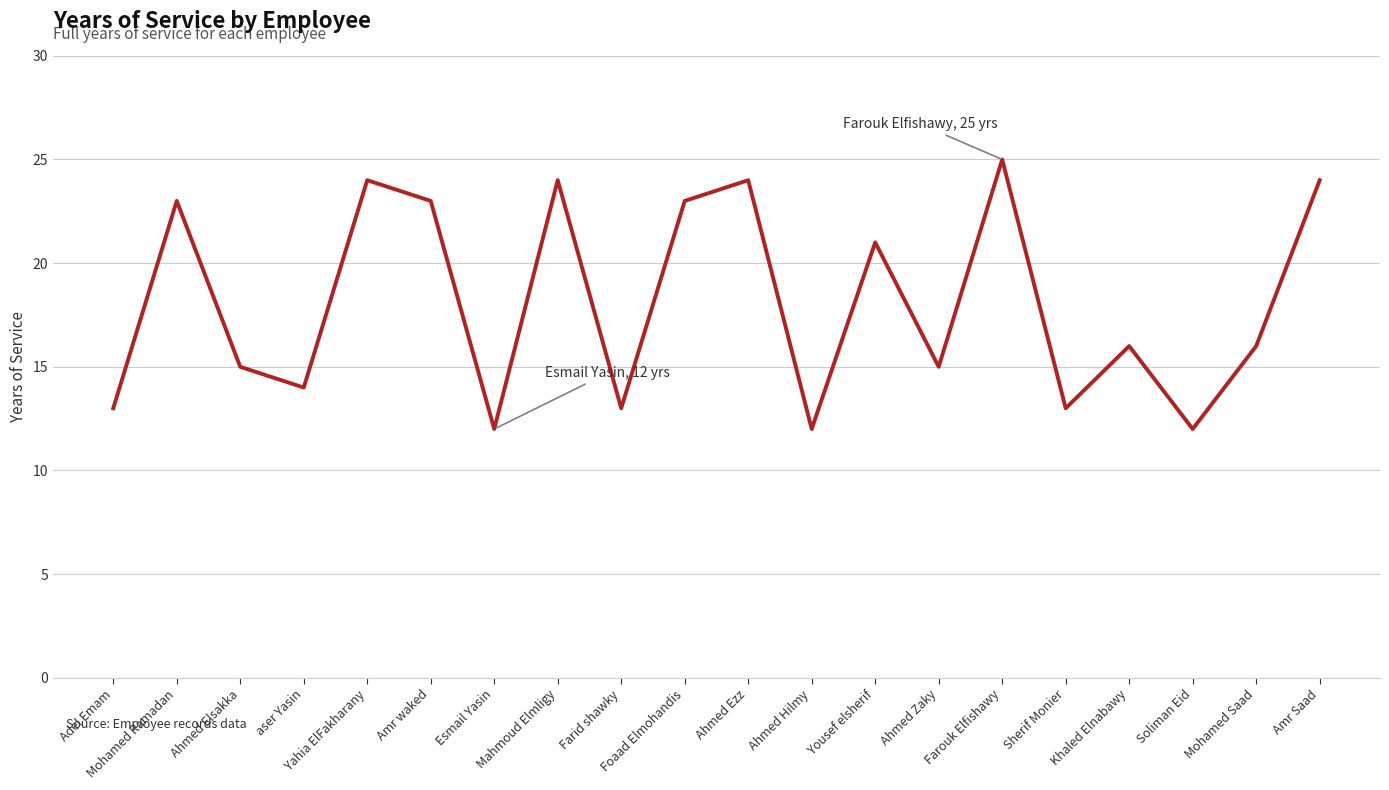

What value does the data have at Sherif Monier, to the nearest 10?

10